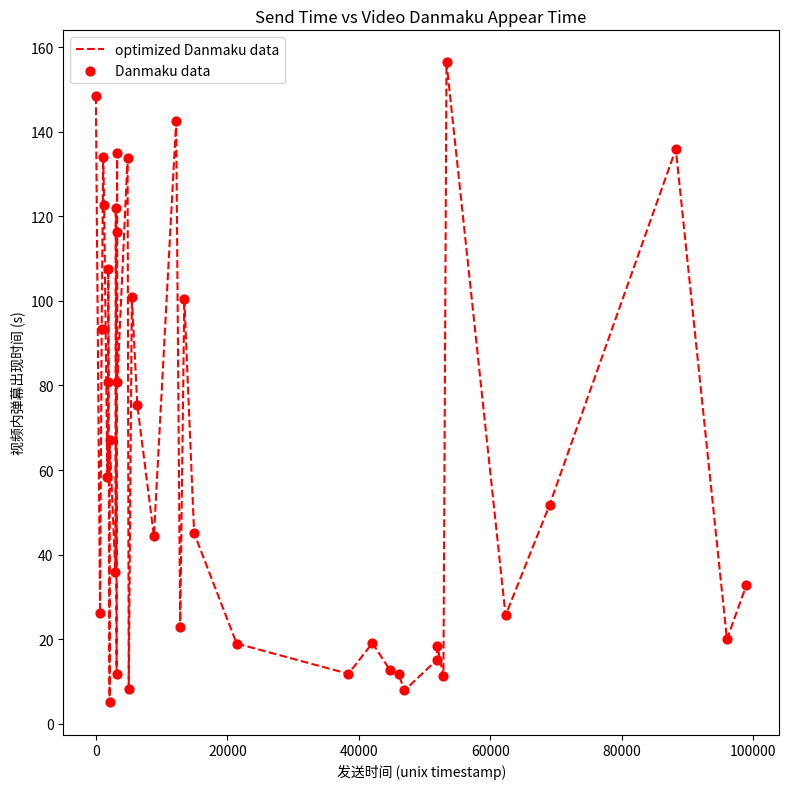

What is the maximum value shown in the chart?

156.4